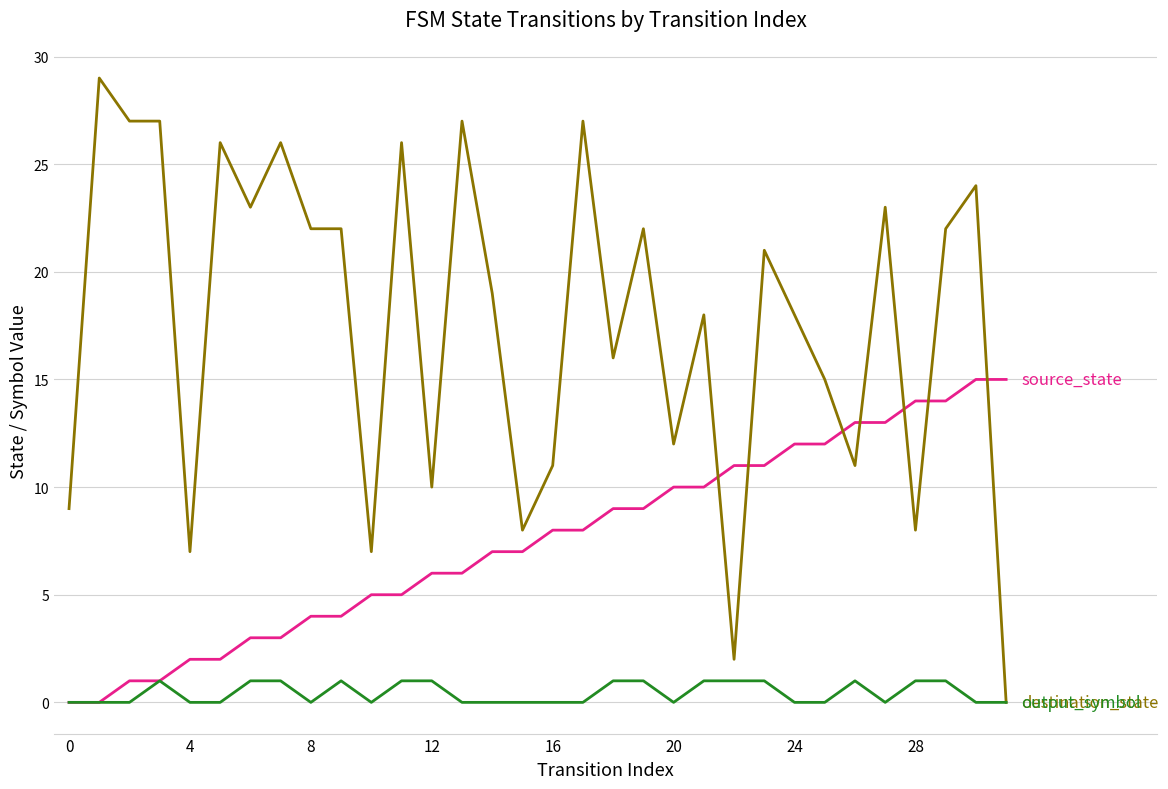

What is the maximum value shown in the chart?

29